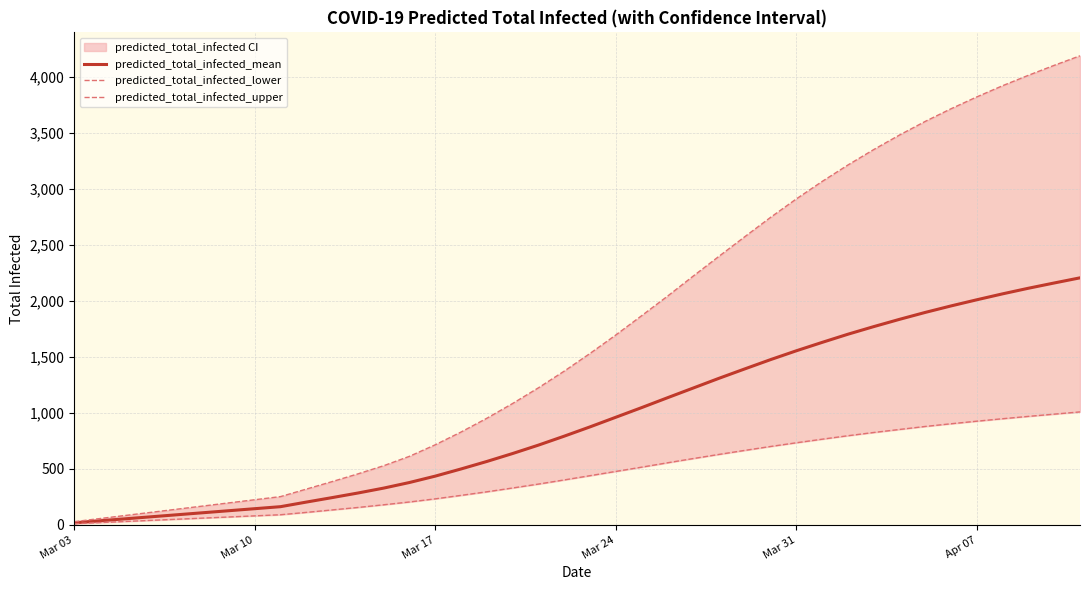

How many values in the predicted_total_infected_mean series are below 875?

20